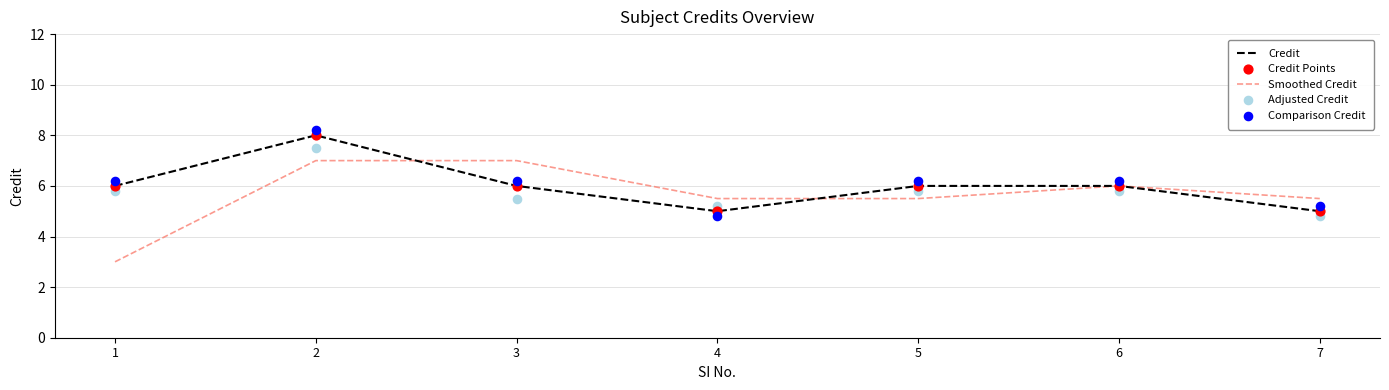

Which series reaches the maximum Y coordinate?

Comparison Credit